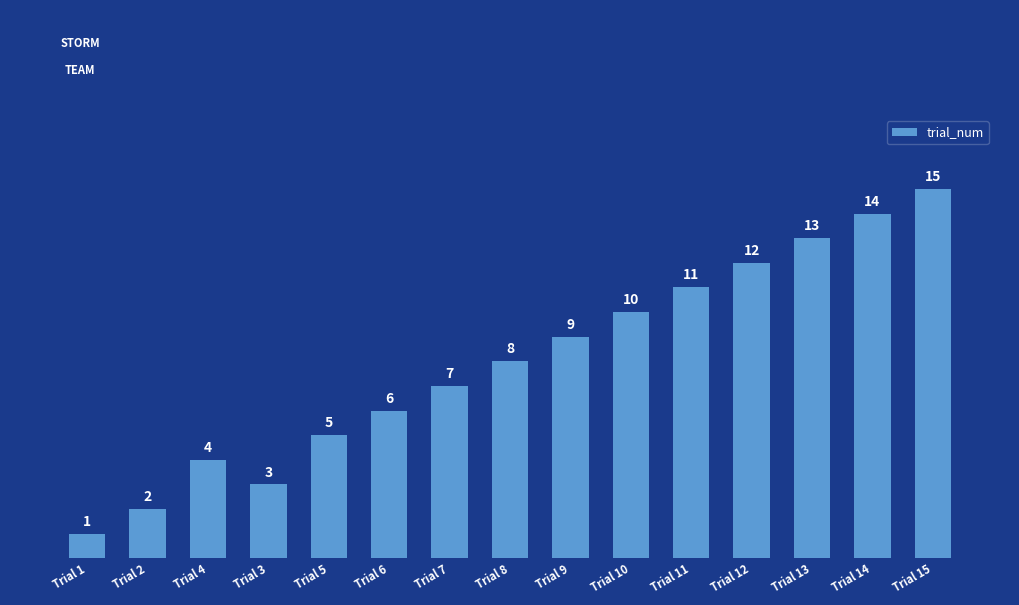

True or false: the data shows 3 at Trial 5.

False